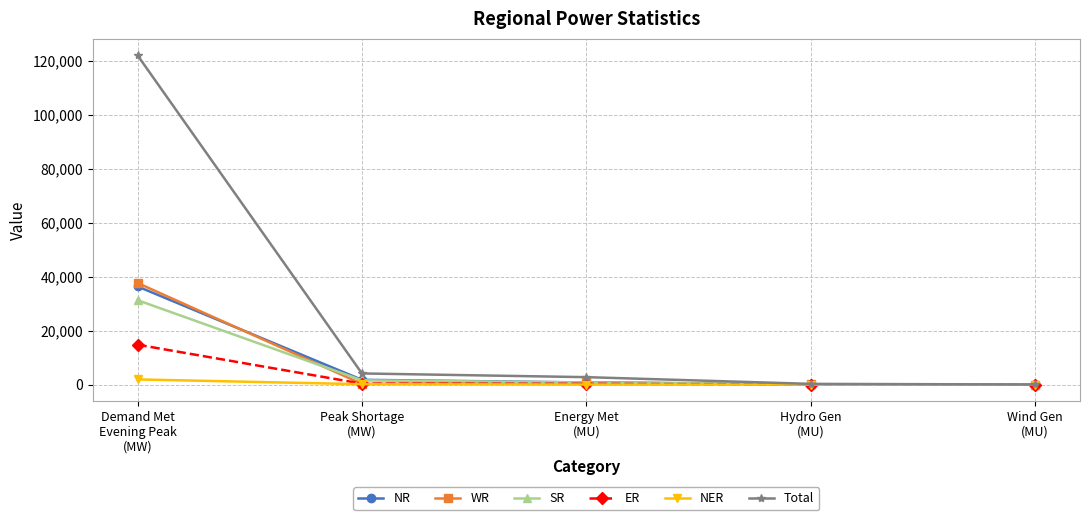

What is the lowest value of the NR series?

6